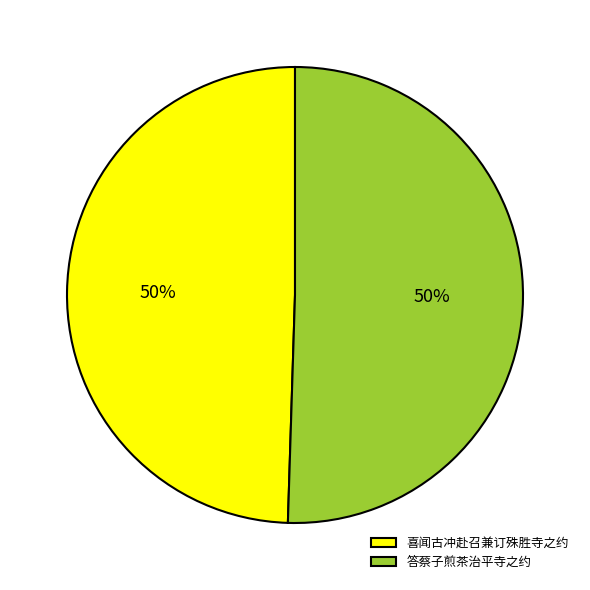

To the nearest percent, what percentage of the pie is 答蔡子煎茶治平寺之约?

50%